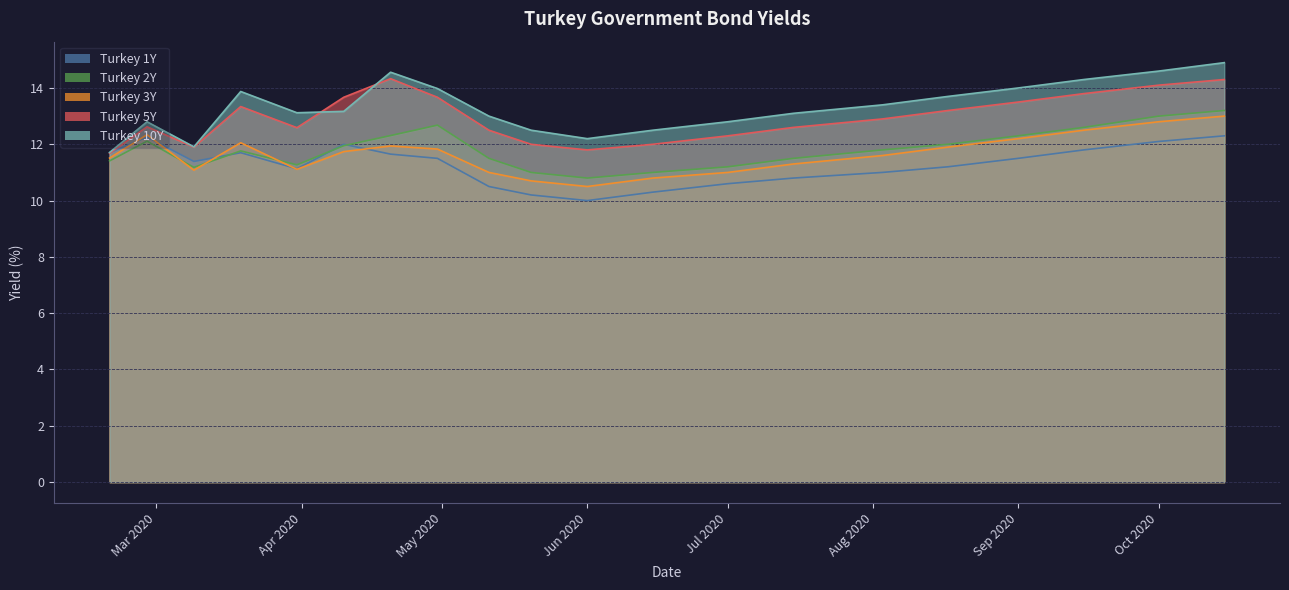

What is the average value of the Turkey 3Y series?

11.6